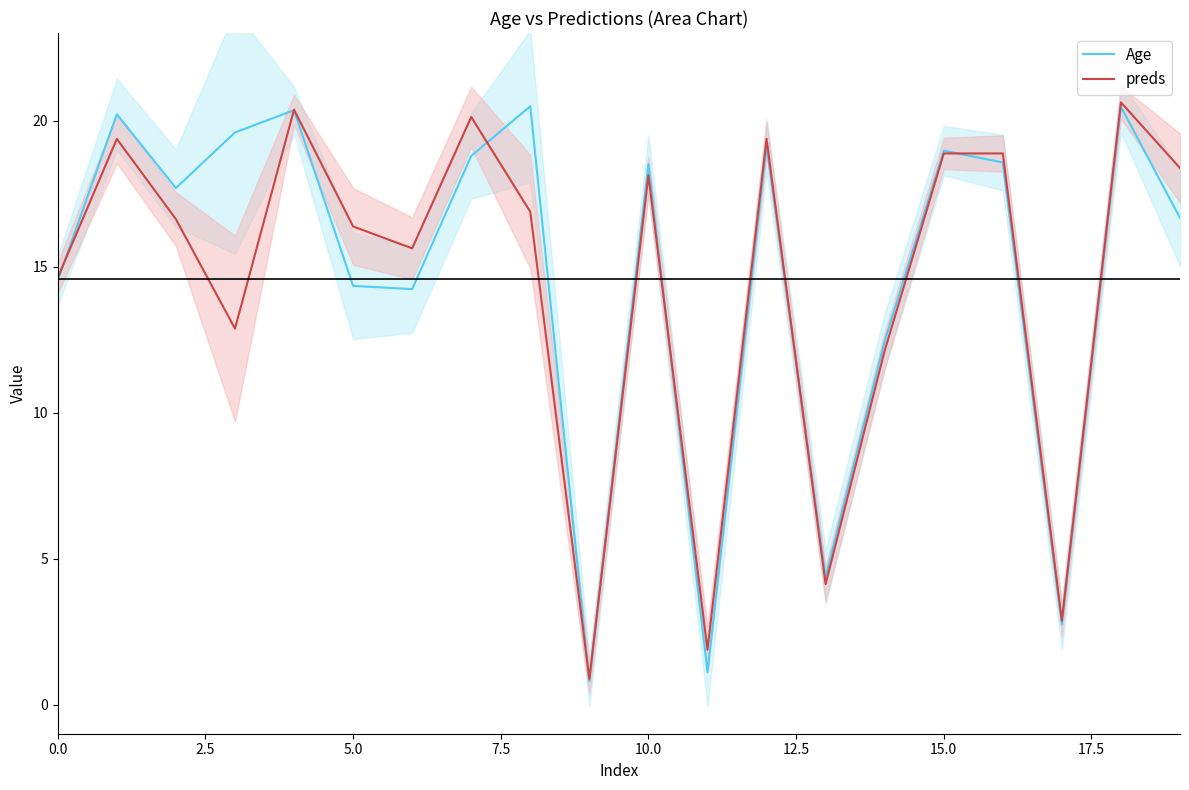

True or false: preds has a value of 14.6 at 0.0.

True